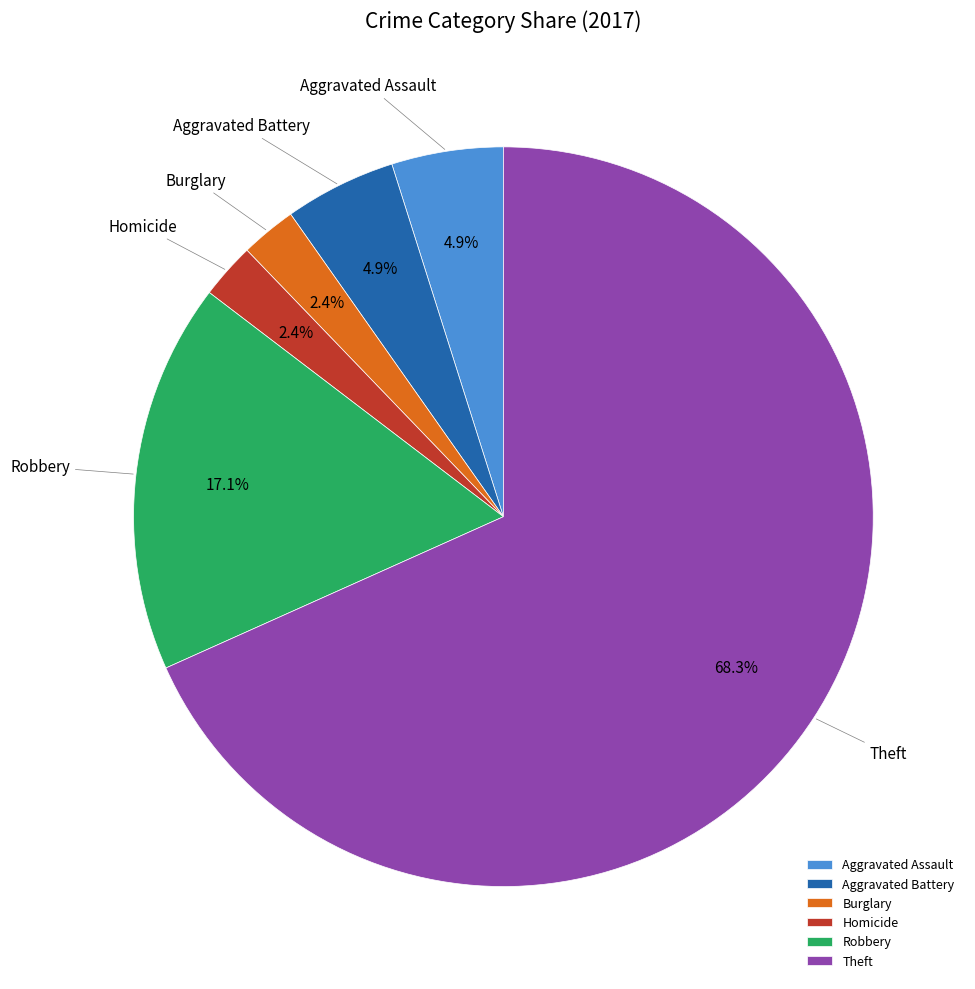

To the nearest percent, what is the difference between the largest and smallest slice percentages?

66%